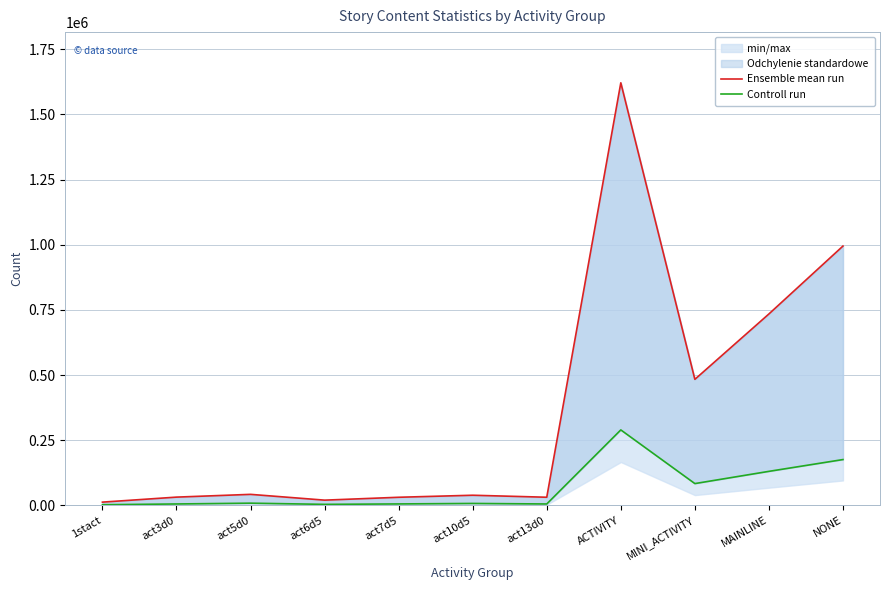

Is the value of Controll run at MAINLINE greater than the value of Ensemble mean run at act10d5?

Yes